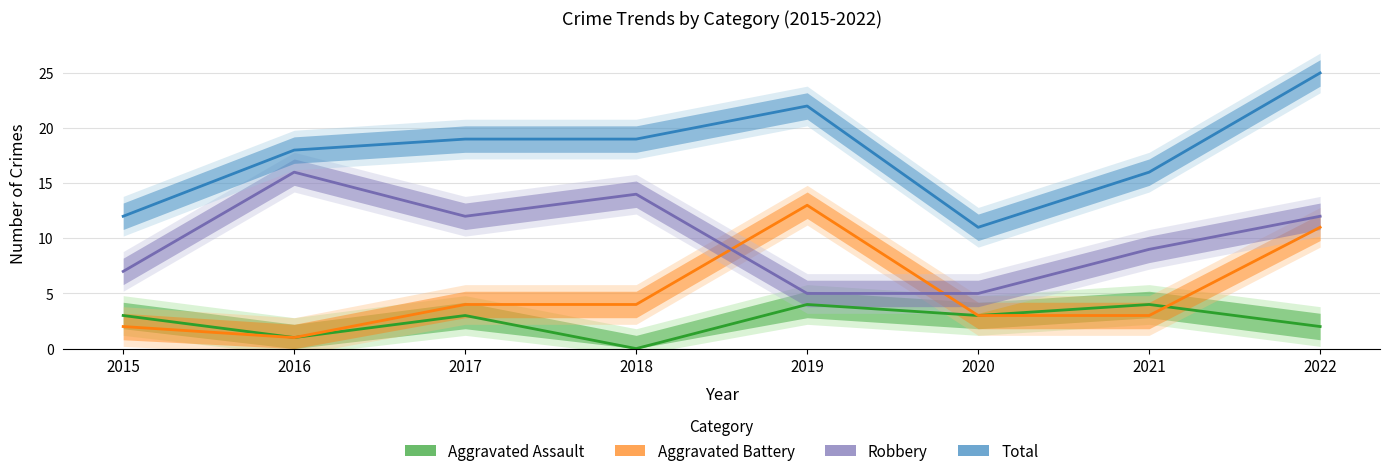

What is the average value of the Aggravated Assault series?

2